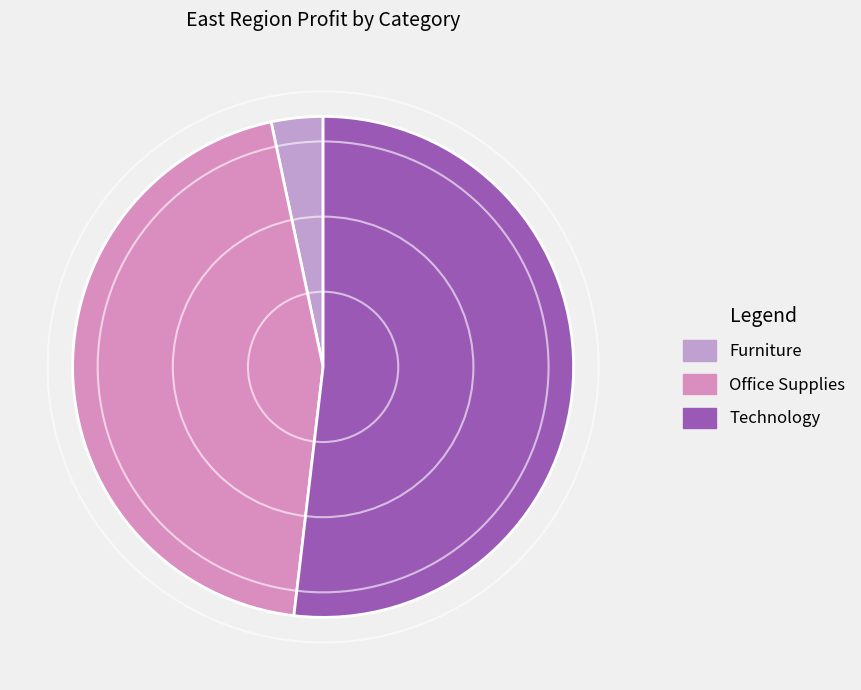

To the nearest percent, what percentage of the pie is Furniture?

3%